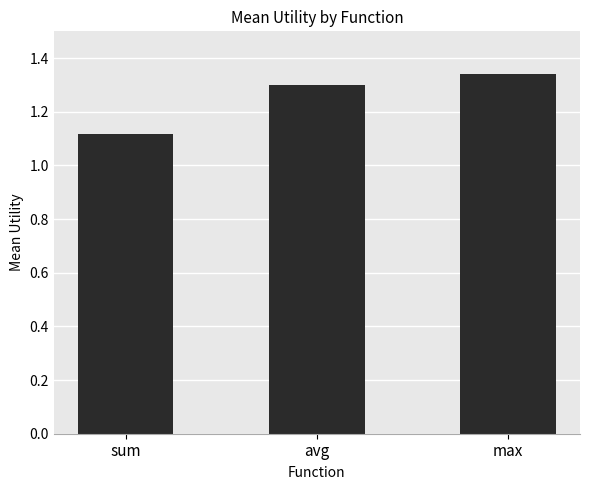

At which category does the chart reach its minimum across all series?

sum